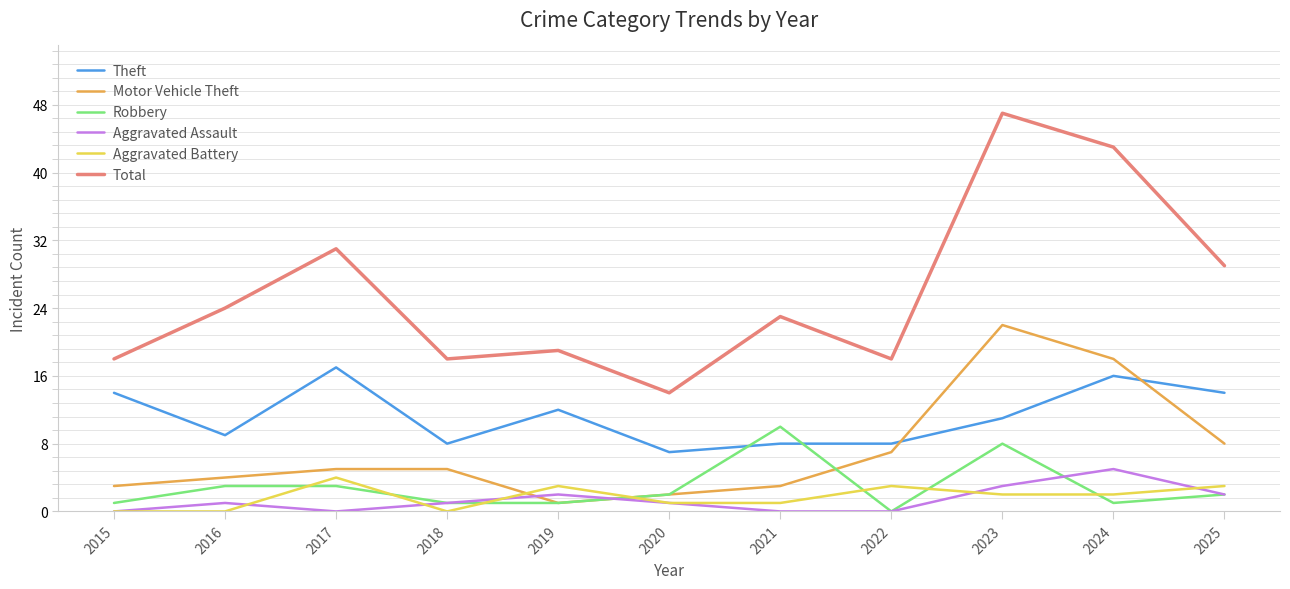

Read the Total value at 2020.

14